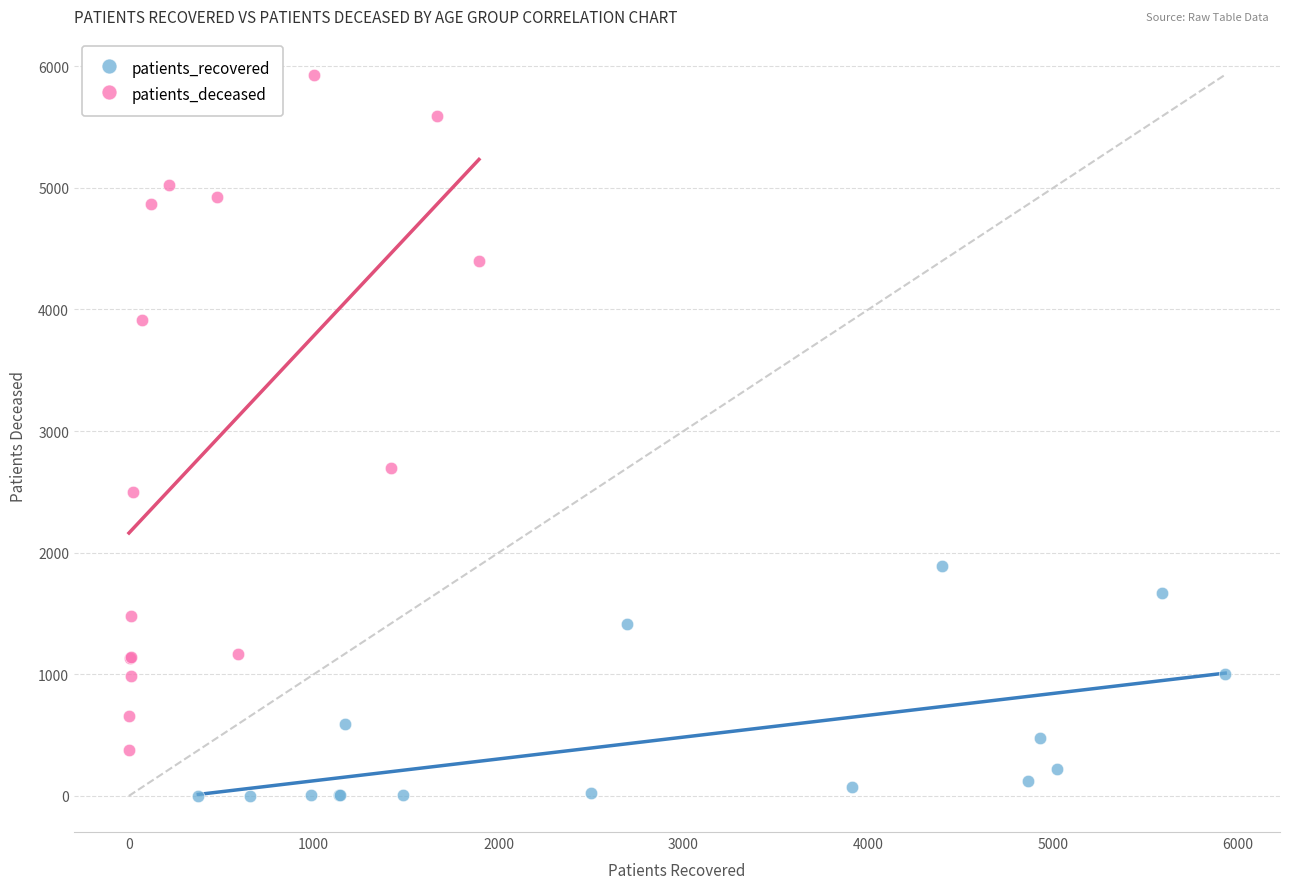

Which series contains the lowest Y value?

patients_recovered